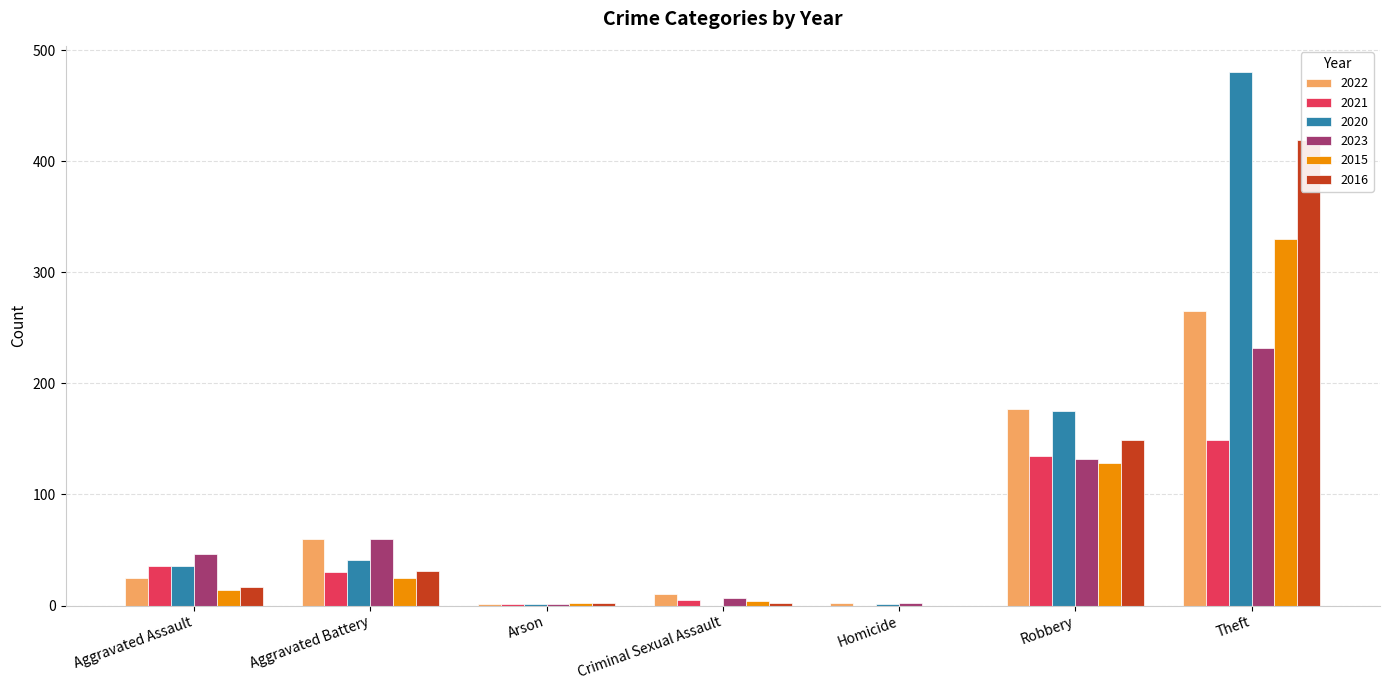

What is the difference between the second highest and second lowest values in the 2021 series?

134